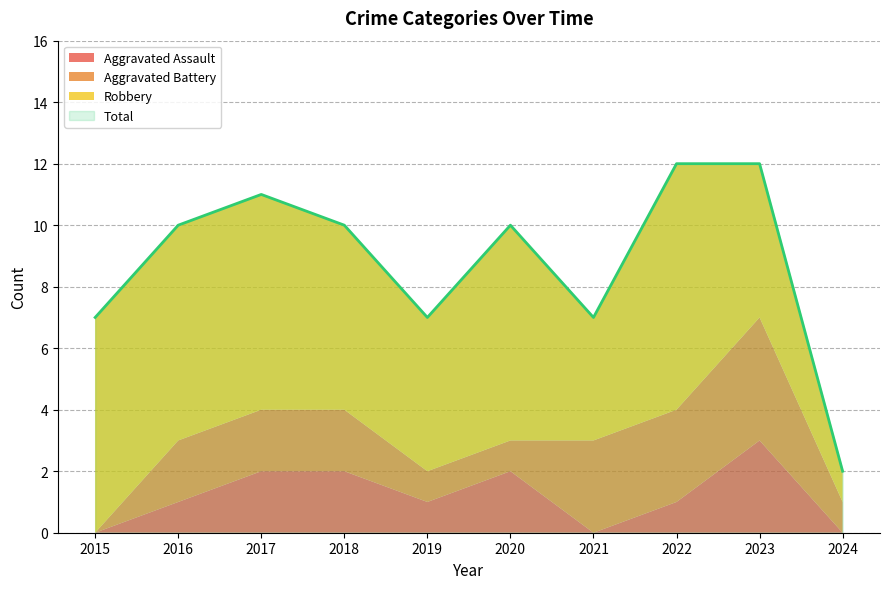

True or false: Robbery and Aggravated Assault intersect in this chart.

False